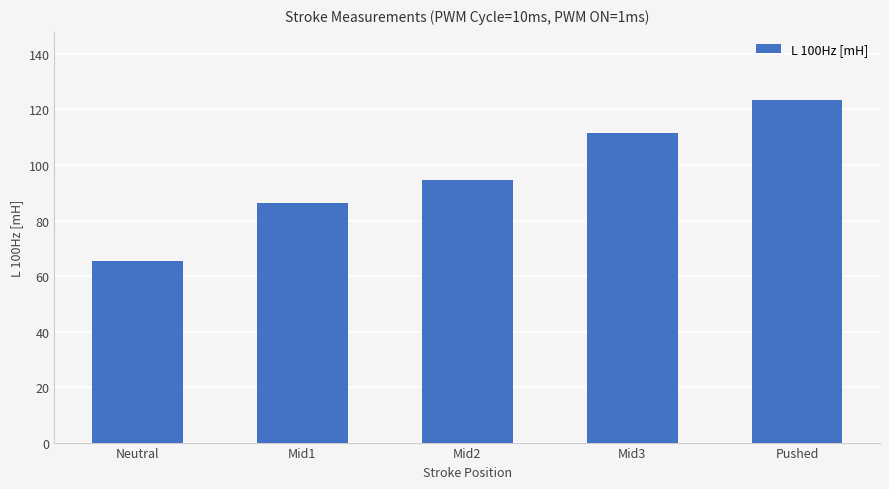

List the labels in order of value, smallest first.

Neutral, Mid1, Mid2, Mid3, Pushed